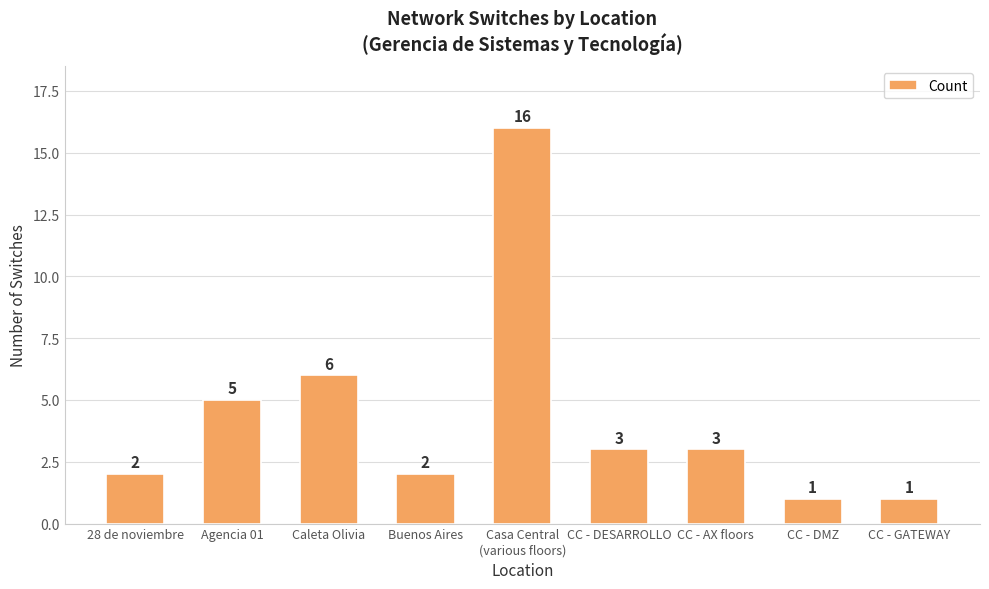

What is the smallest value displayed?

1